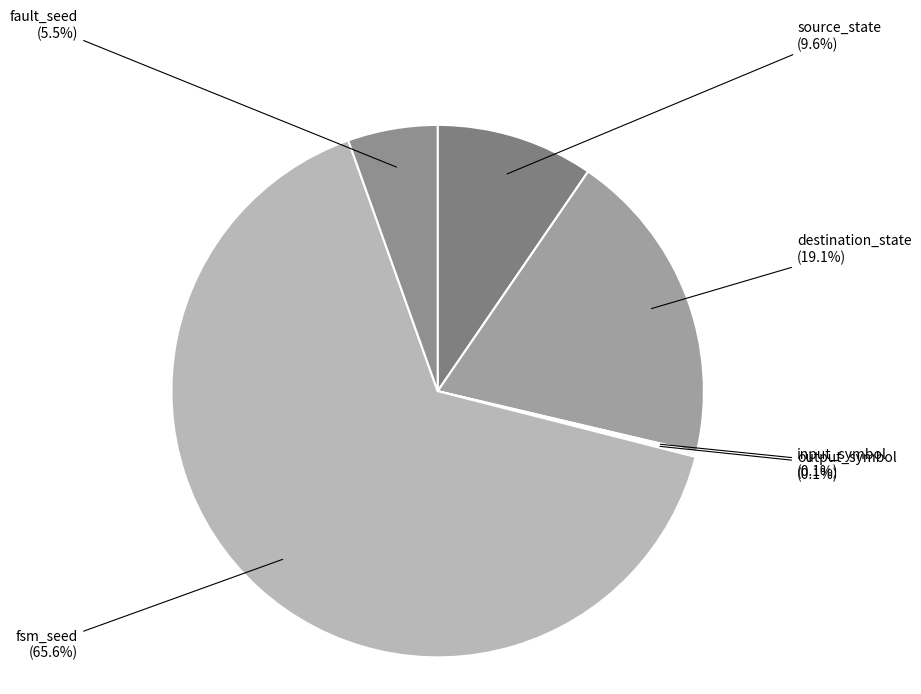

How many slices are in this pie chart?

6